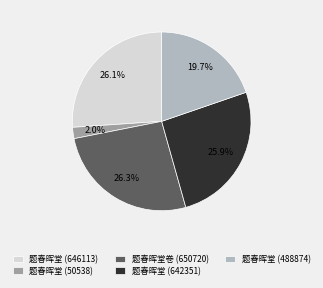

Which has a higher value, 题春晖堂 (50538) or 题春晖堂 (488874)?

题春晖堂 (488874)